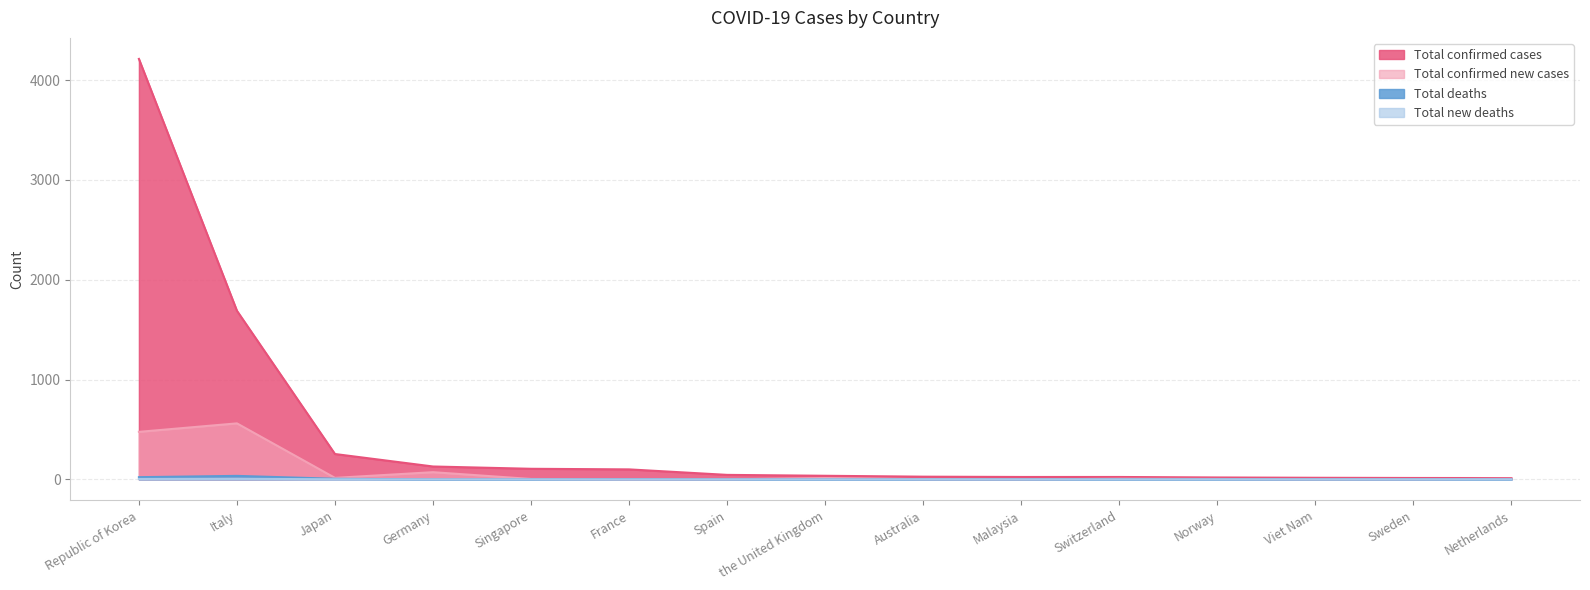

At which label is Total deaths closest to 17?

Republic of Korea